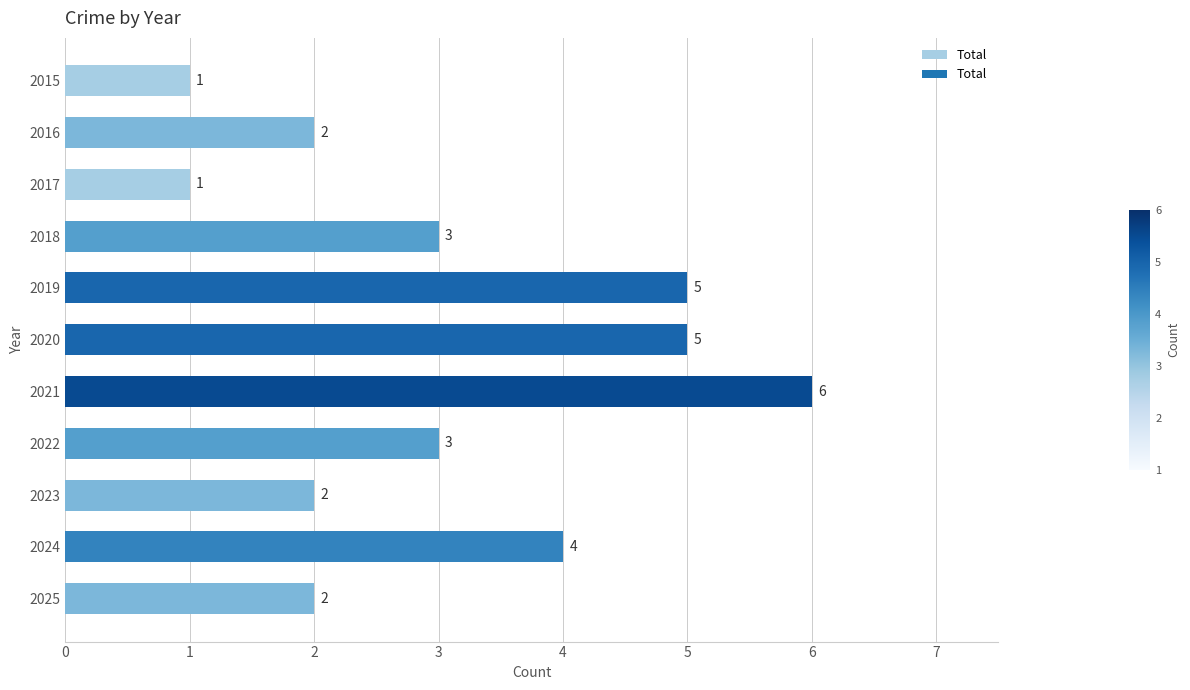

At which category does the chart reach its peak across all series?

2021